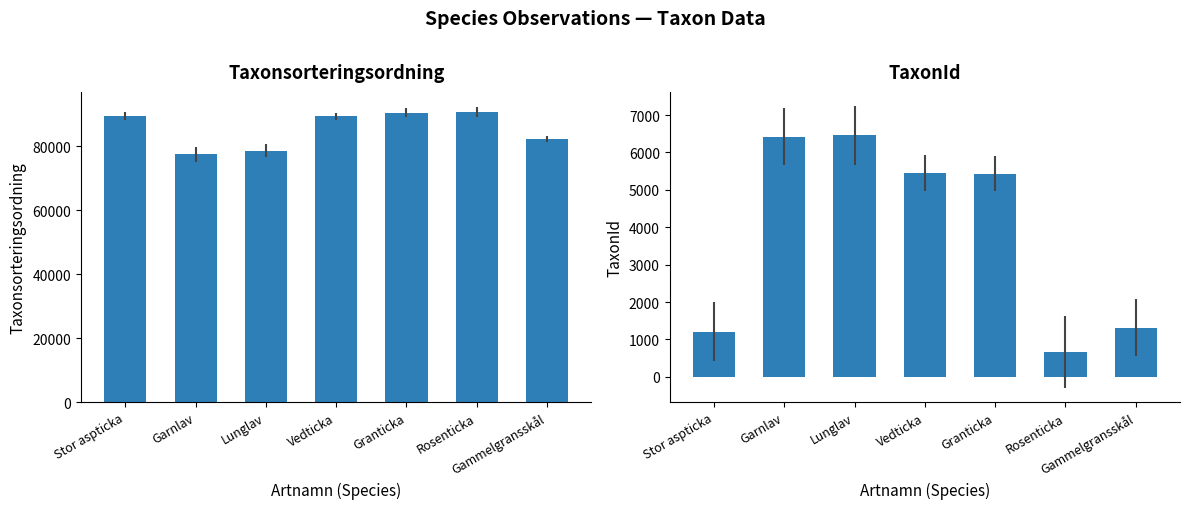

Which category has the lowest value in the Taxonsorteringsordning series?

Garnlav